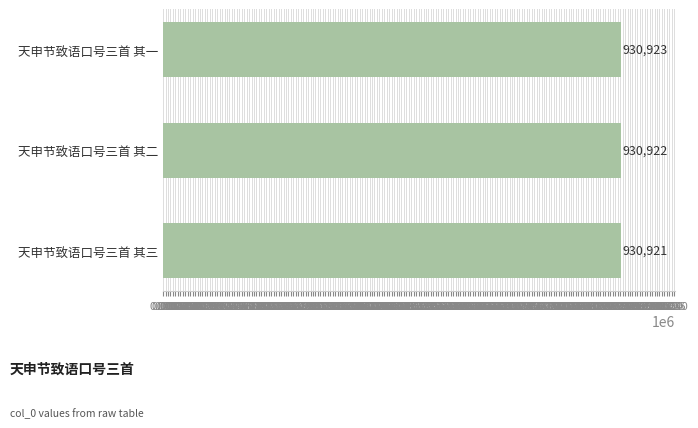

What is the smallest value displayed?

930921